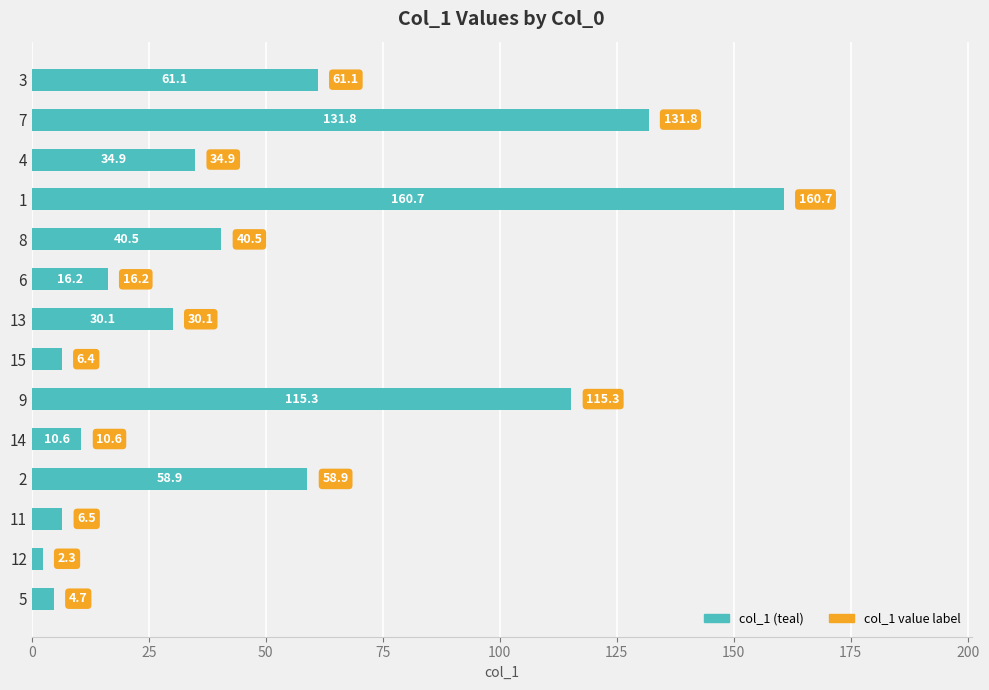

What is the maximum value shown in the chart?

160.7